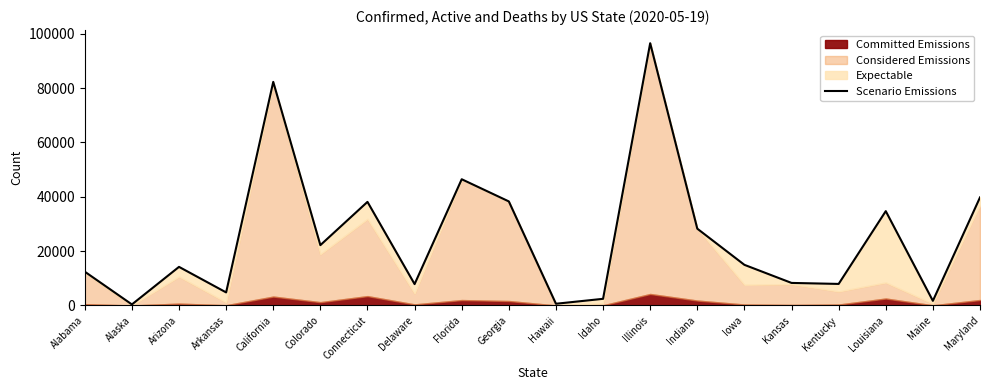

What is the maximum value shown in the chart?

96485